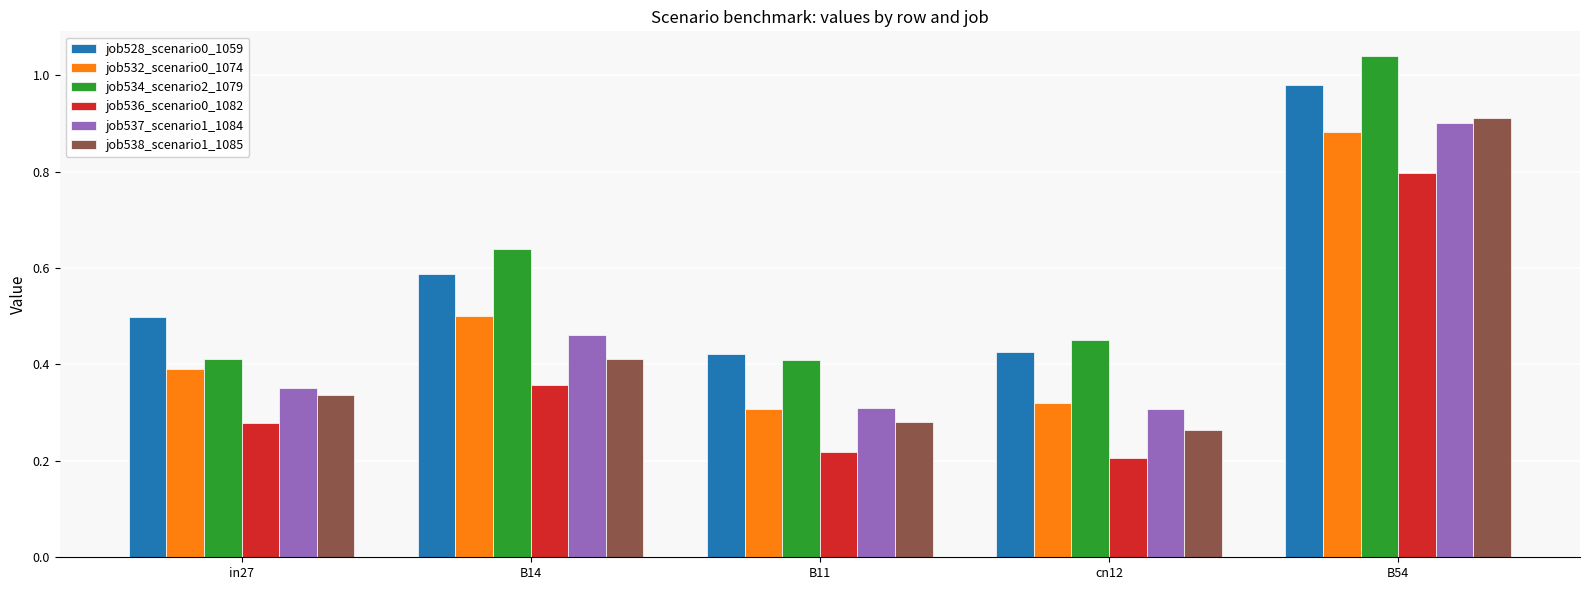

The value of job538_scenario1_1085 at B11 is 0.4. True or false?

False